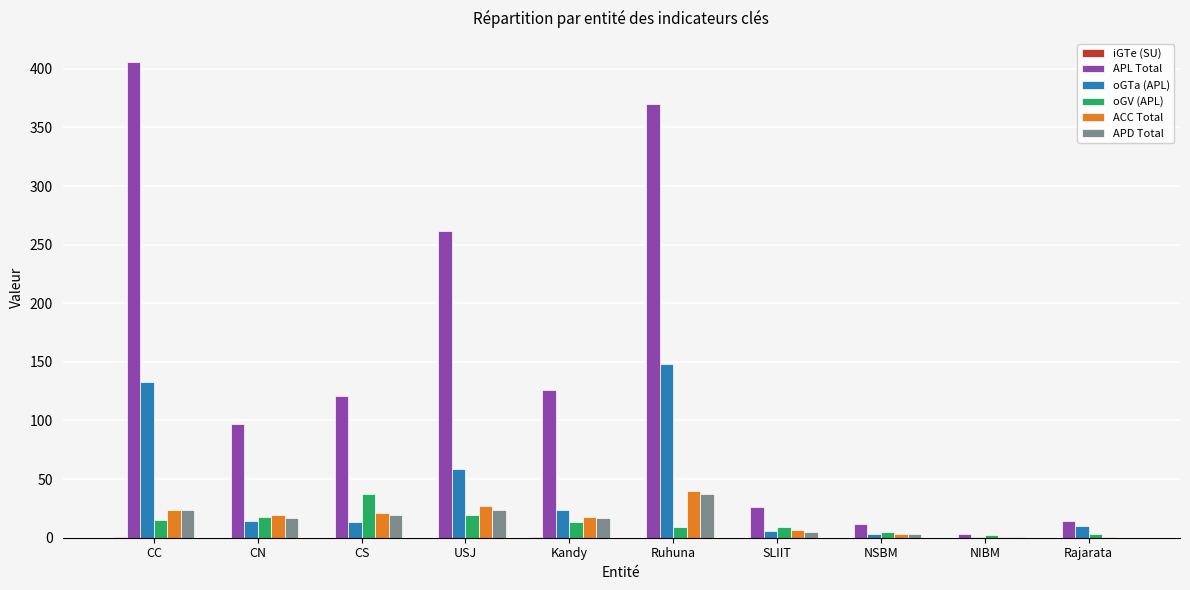

Which series has the largest total across all categories?

APL Total